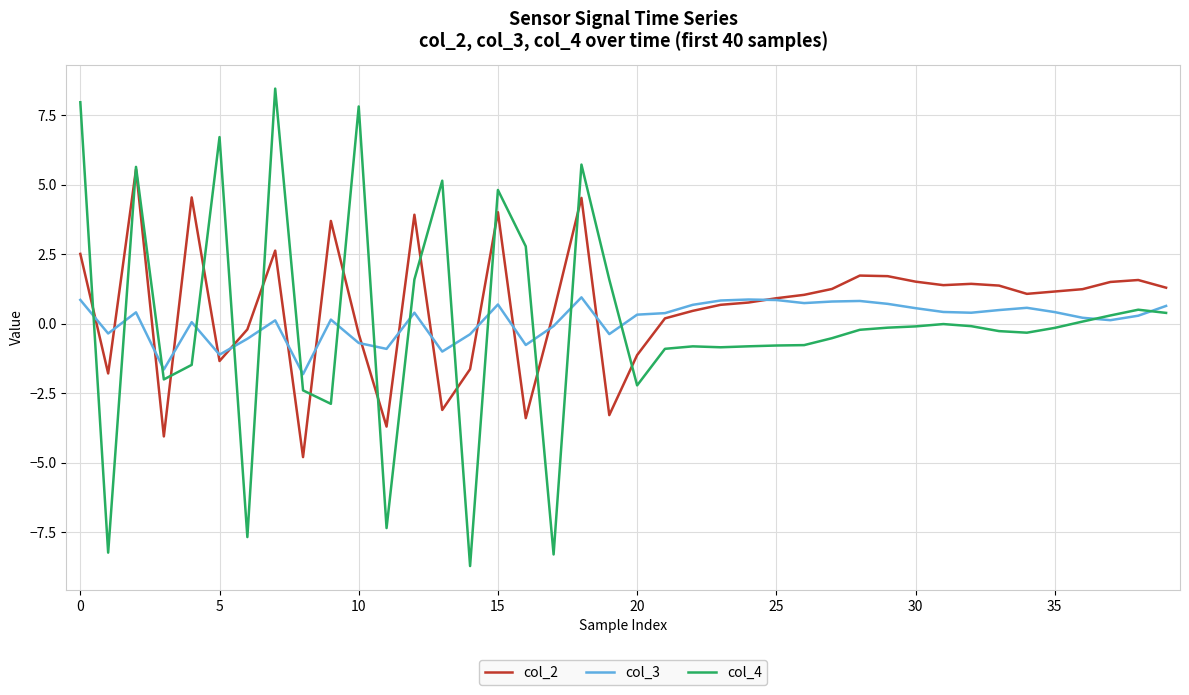

List the series in order of their peak value, lowest first.

col_3, col_2, col_4